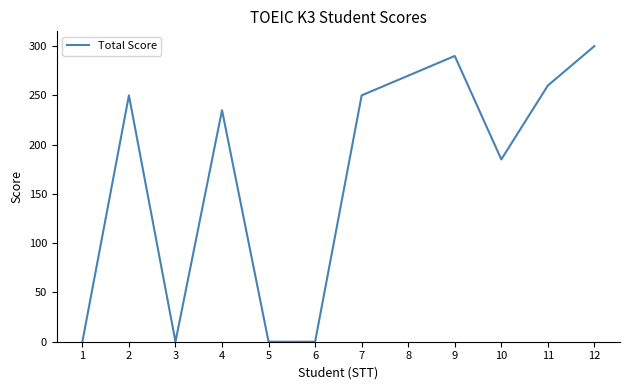

Where is the data nearest to the value 150?

10